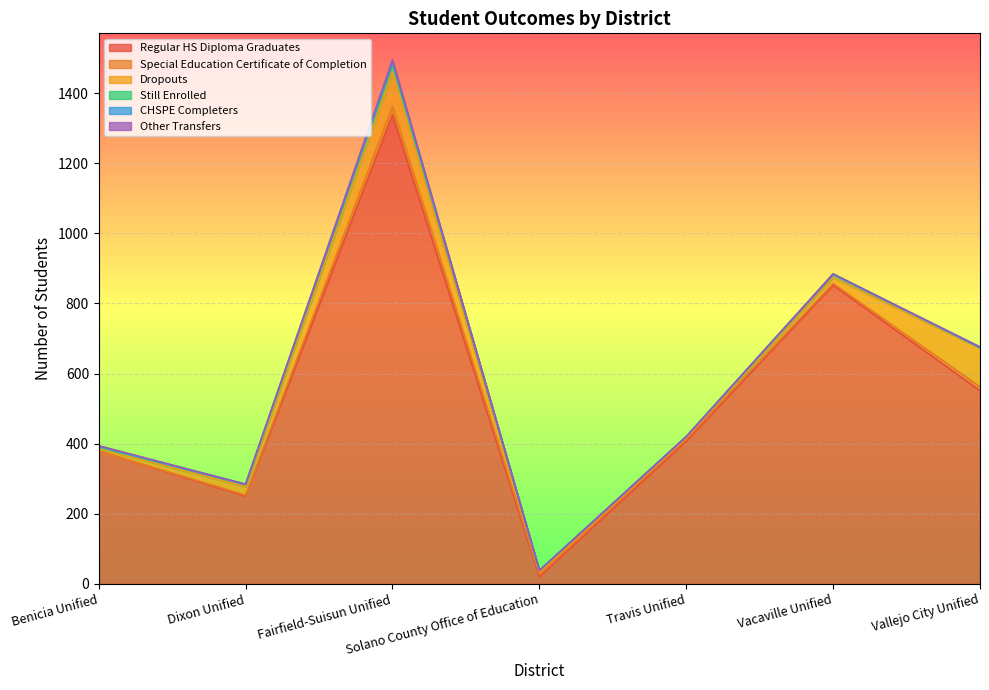

At how many categories does at least one series exceed 1020?

1